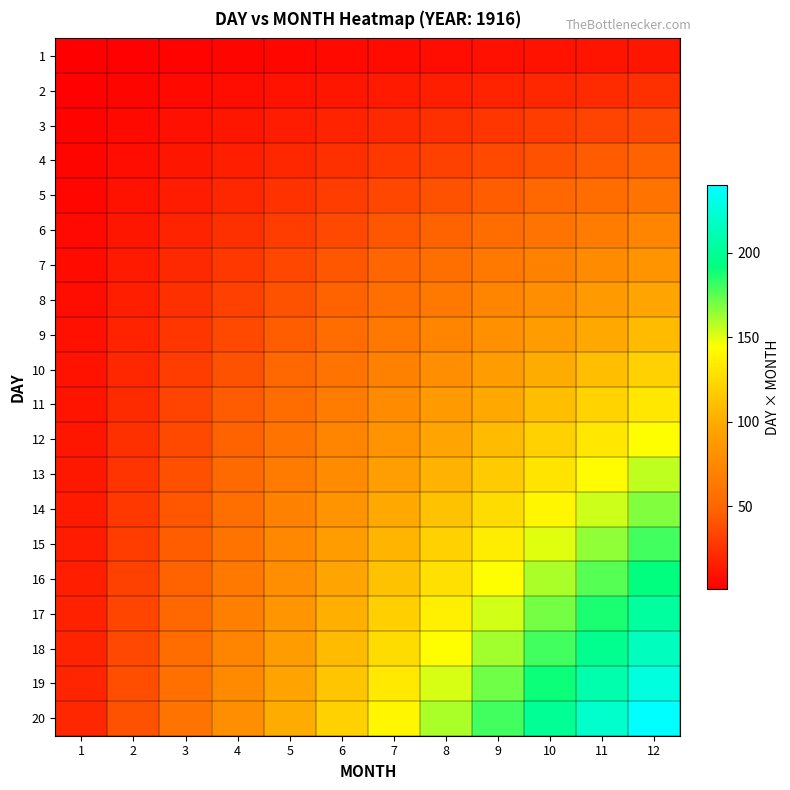

What is the spread (max minus min) of values at 6?

114